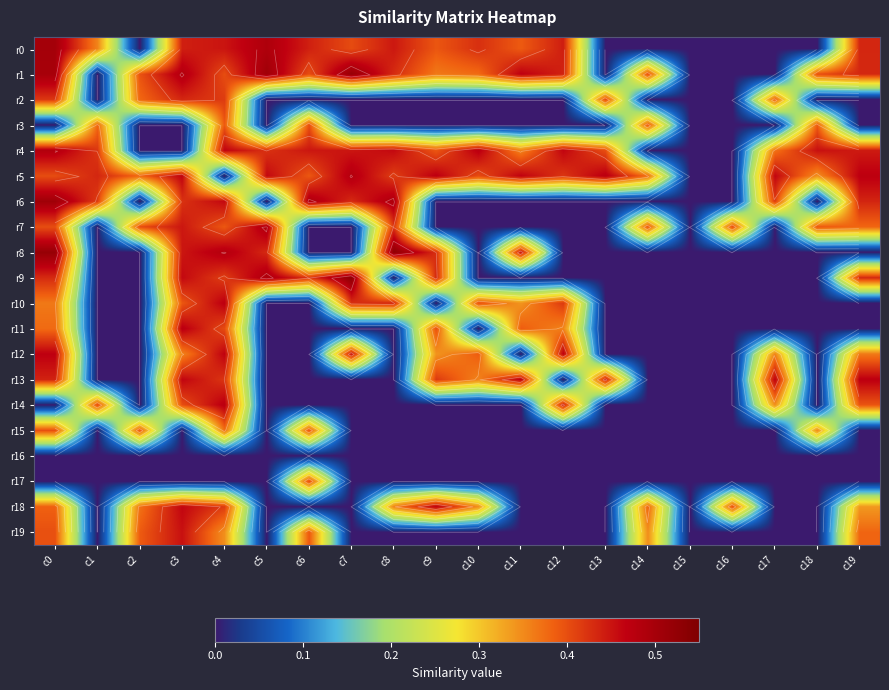

What value does the r1 series have at c0?

0.5